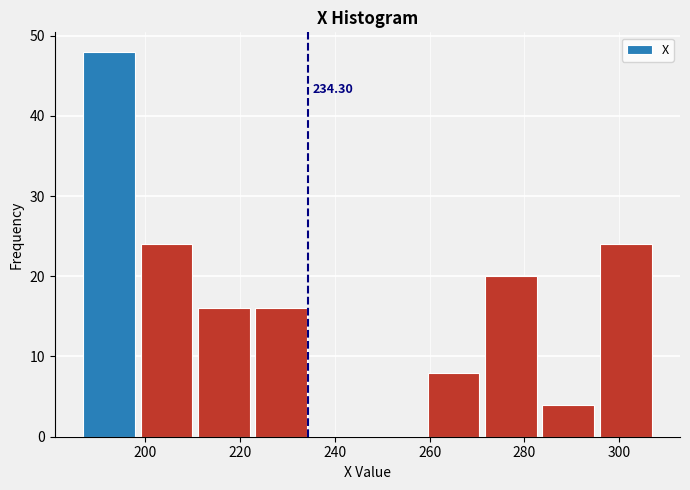

Over which range of the x-axis is the bar tallest?

188 to 200